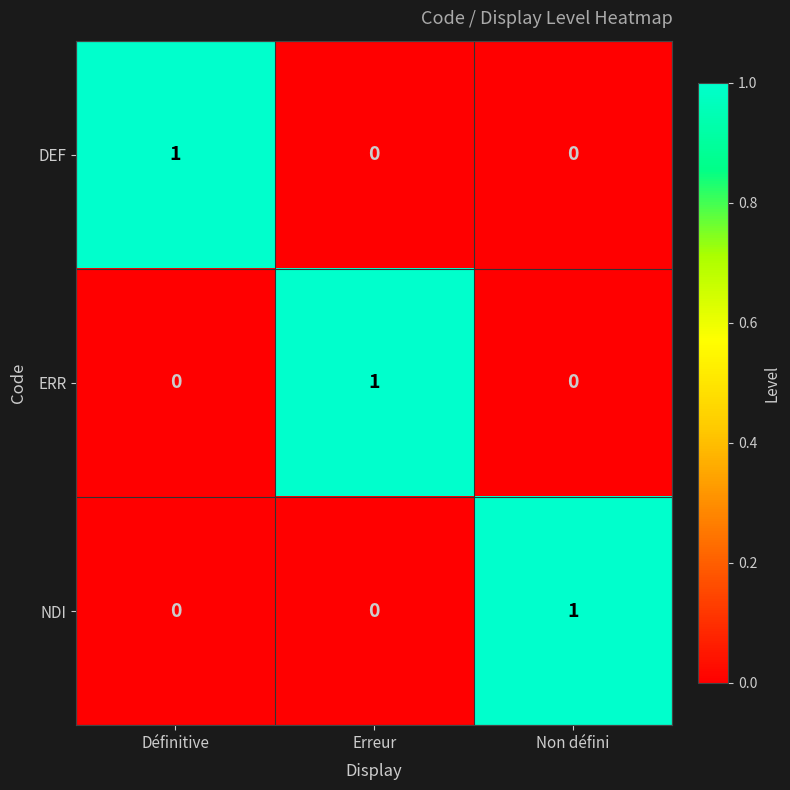

What is the spread (max minus min) of values at Erreur?

1